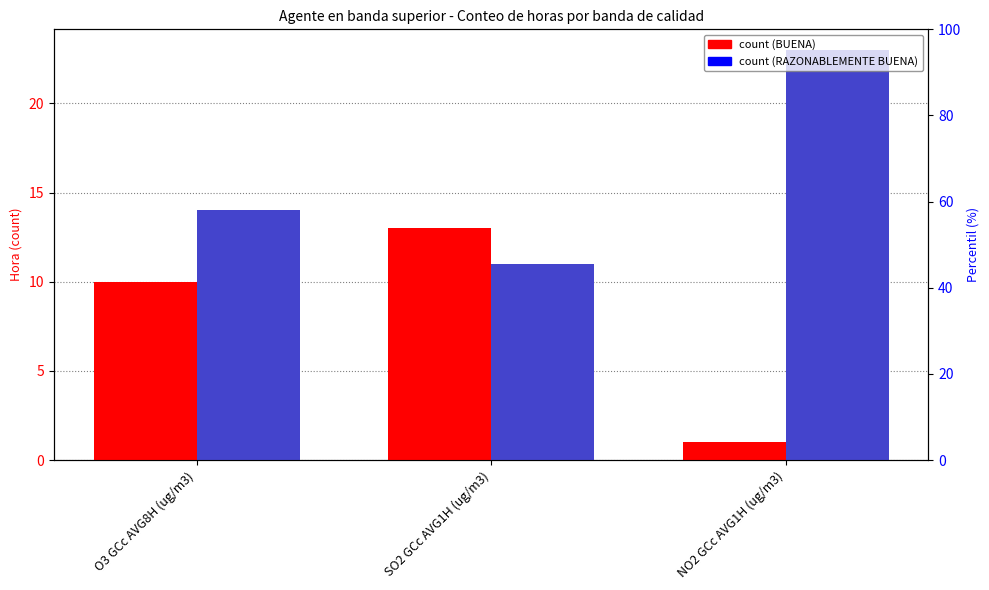

Which category has the highest value in the BUENA series?

SO2 GCc AVG1H (ug/m3)